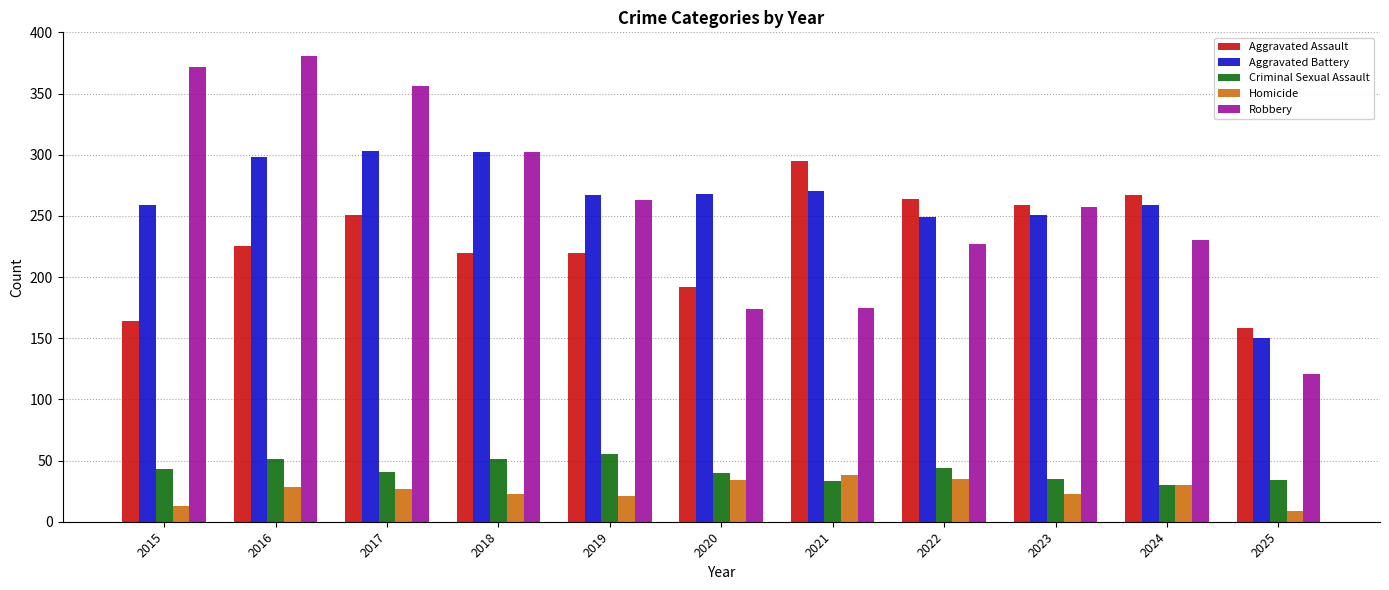

What is the difference between the maximum and minimum values in the Criminal Sexual Assault series?

25